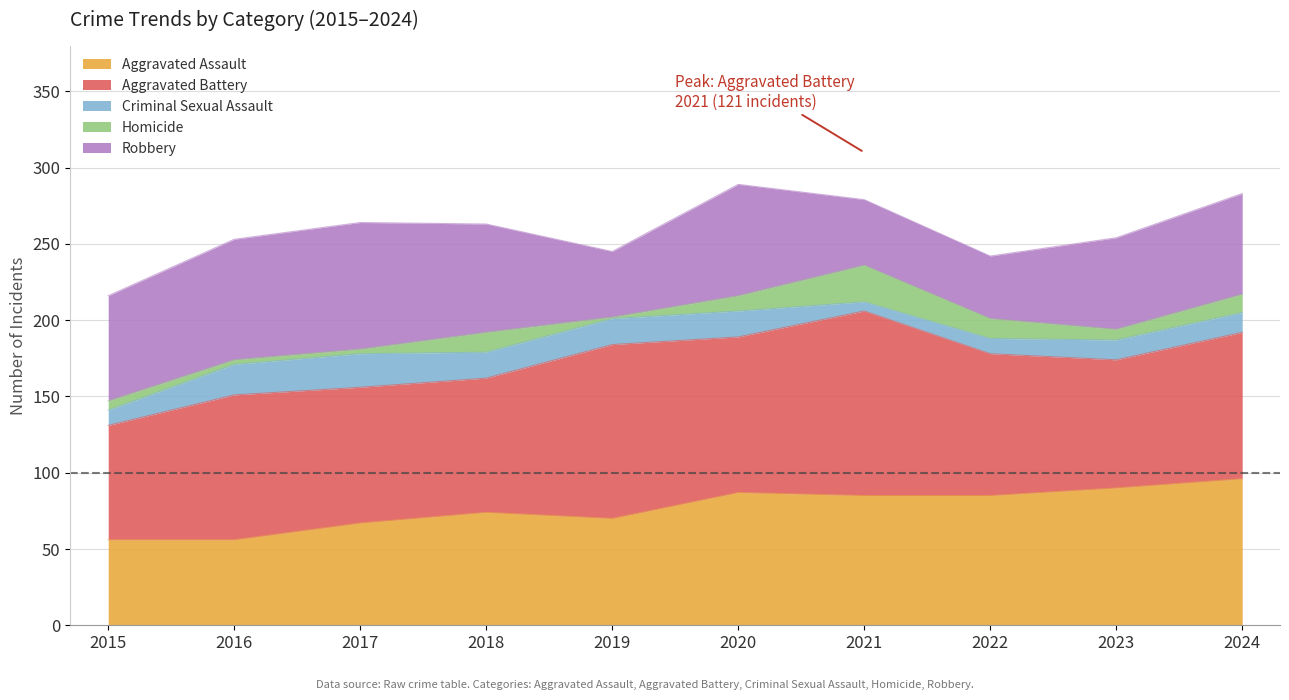

Which category has the lowest value in the Aggravated Assault series?

2015